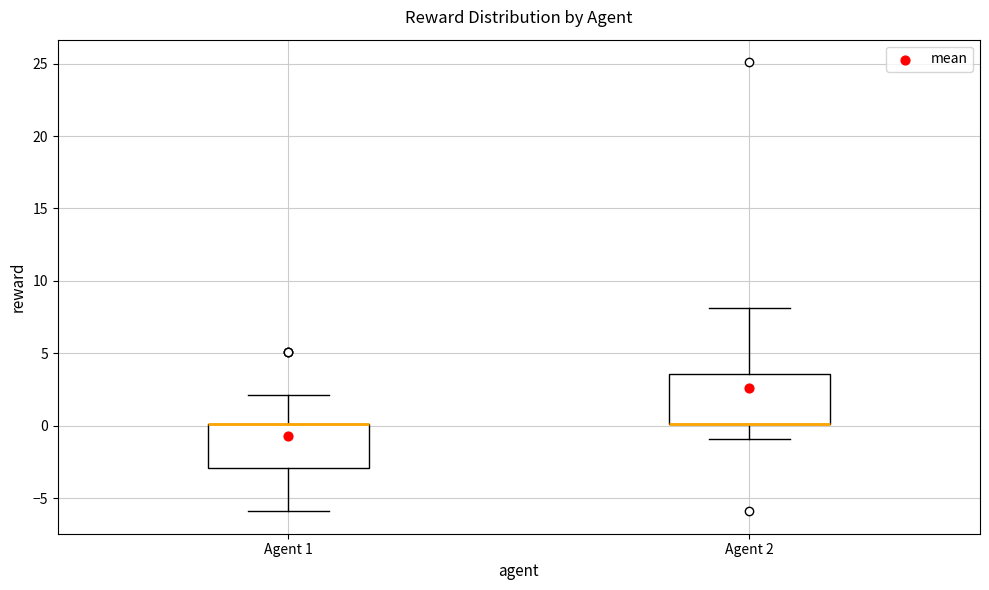

Where is the upper edge of the box for Agent 1 on the y-axis? The values are not printed on the chart, so give them approximately, as read against the axis.

0.0